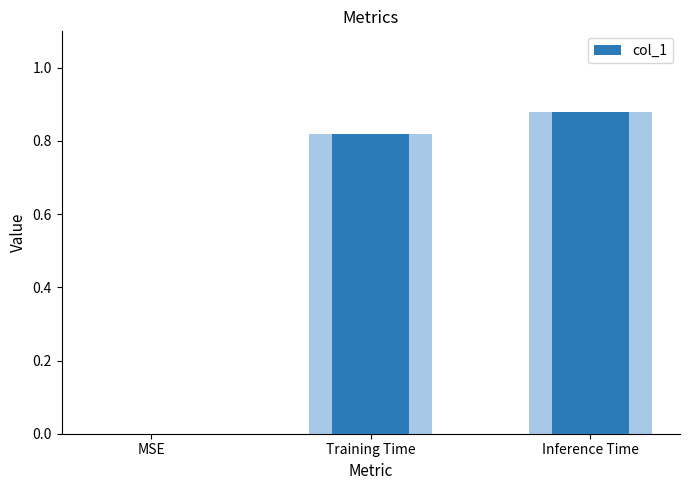

What is the greatest value displayed?

0.9